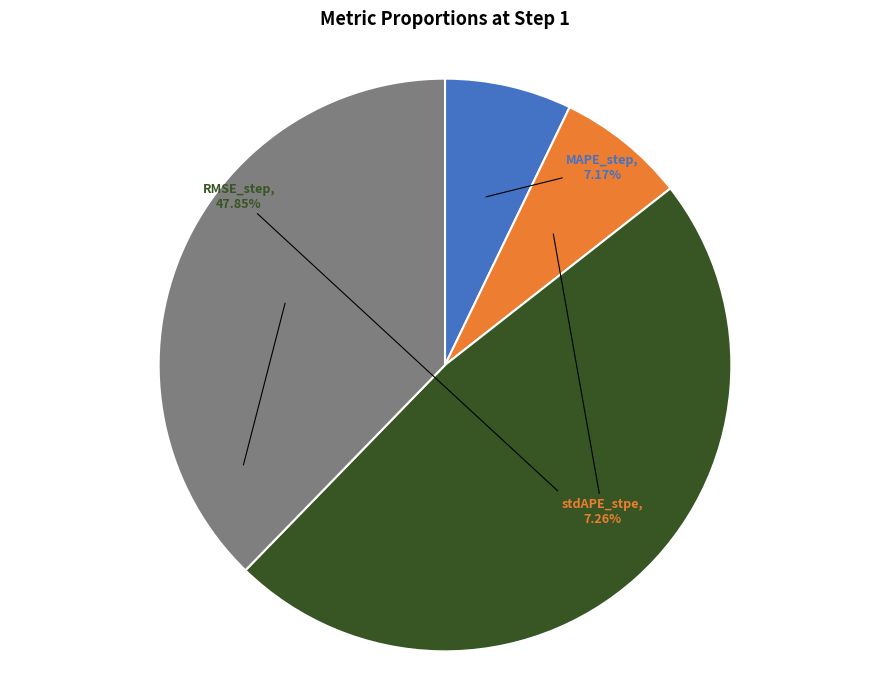

Does any single category account for the majority?

No